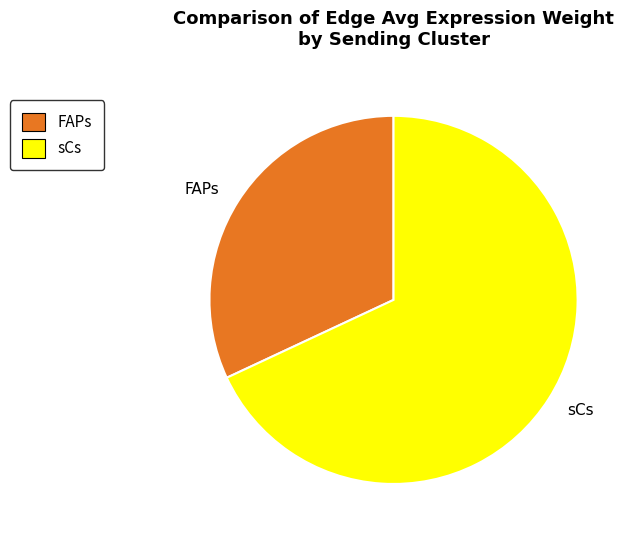

Rank the categories by value from highest to lowest.

sCs, FAPs